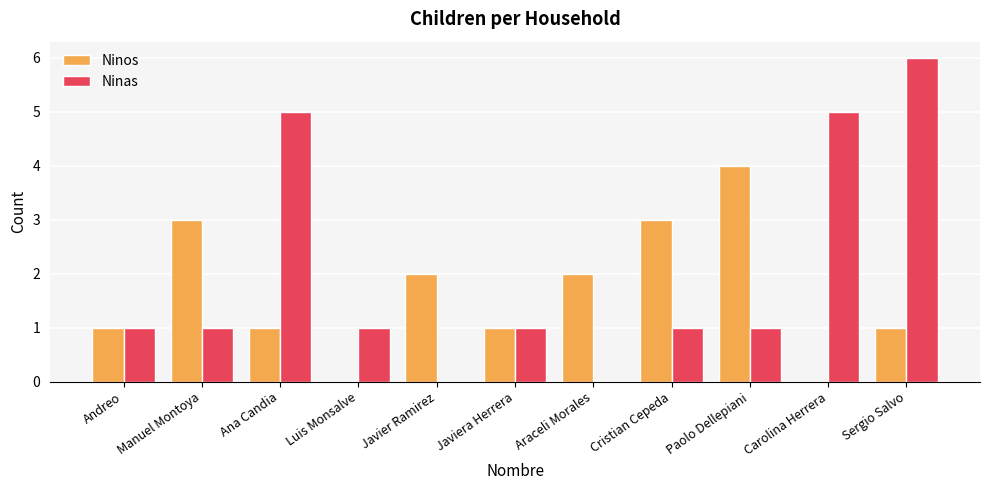

Which series has the widest spread of values?

Ninas